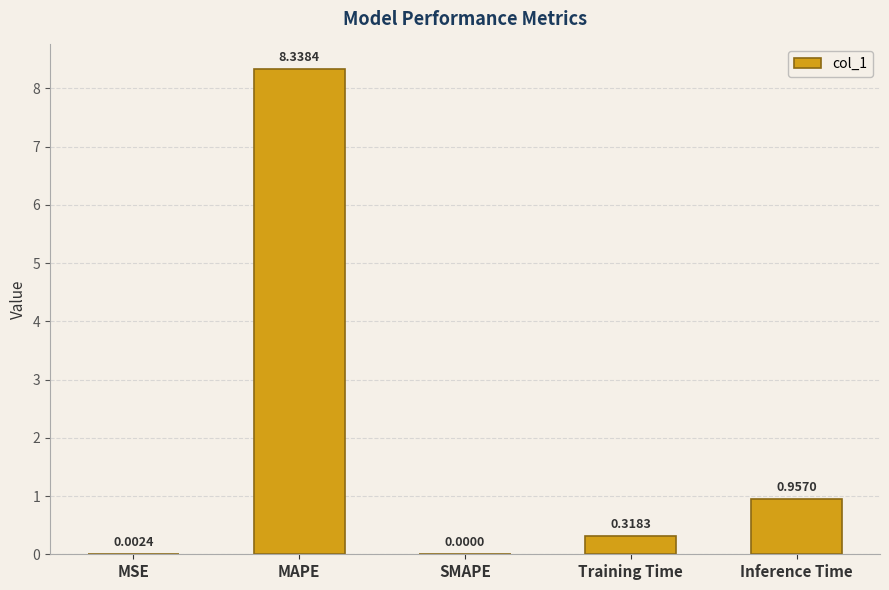

The chart shows a value of 4.9 at MAPE. True or false?

False